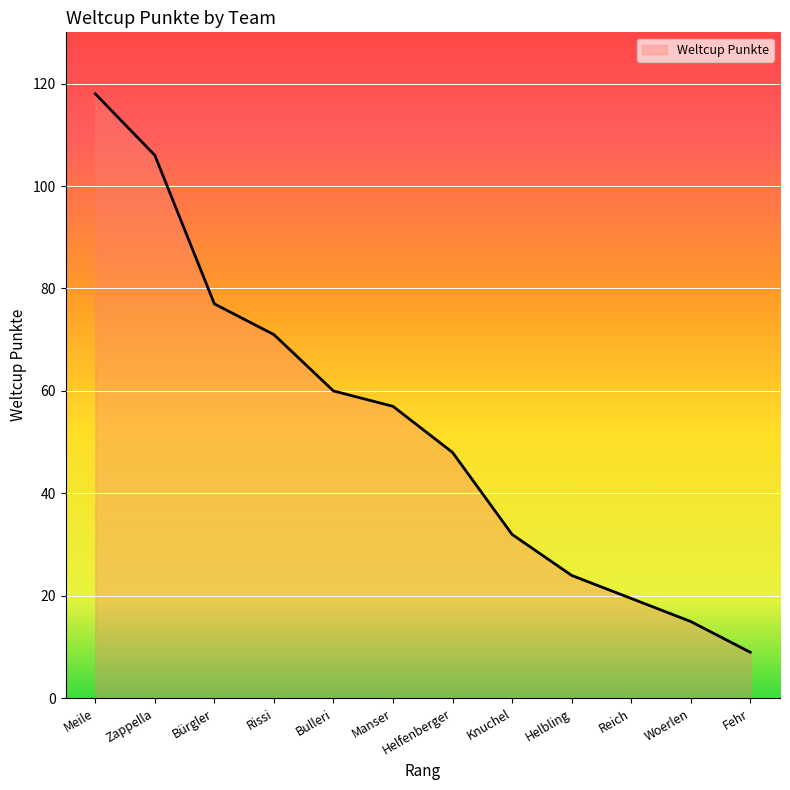

List the labels in order of value, largest first.

Meile, Zappella, Bürgler, Rissi, Bulleri, Manser, Helfenberger, Knuchel, Helbling, Helbling, Woerlen, Fehr